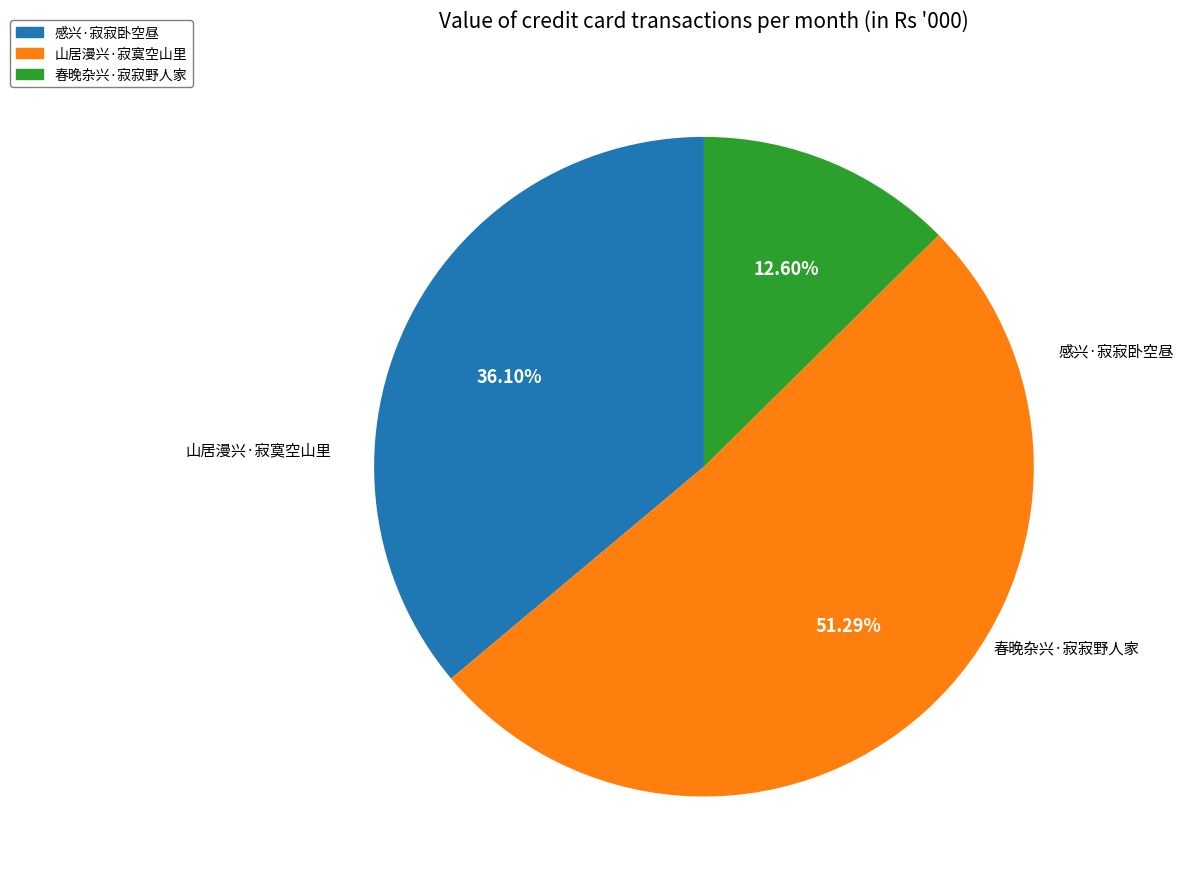

To the nearest percent, what percentage of the pie is 感兴·寂寂卧空昼?

36%